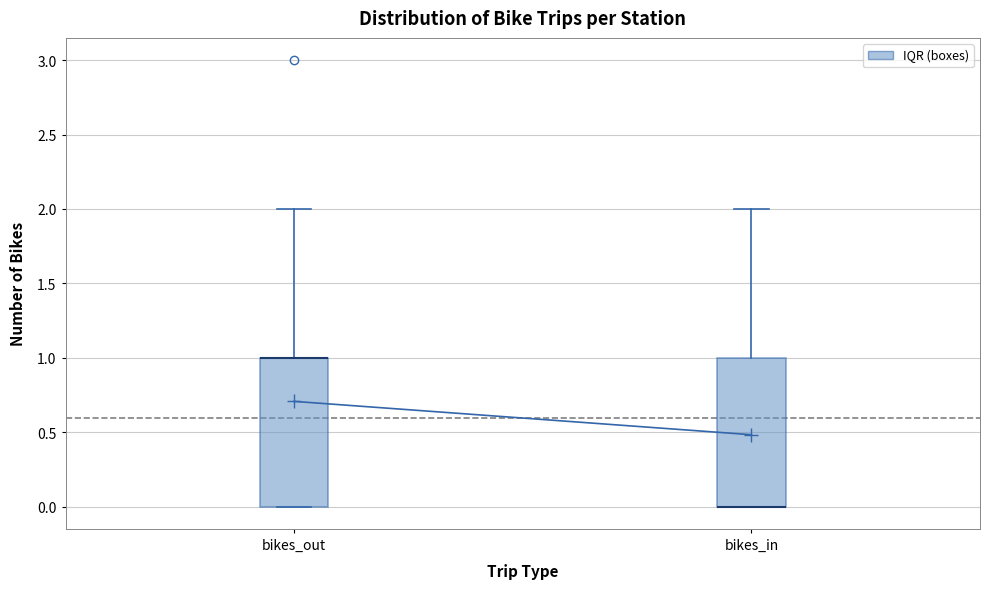

Reading left to right, transcribe this box plot: for each box, give where its median line is, the range the box spans, and where its two whiskers end, as read against the y-axis. The values are not printed on the chart, so give them approximately, as read against the axis.

bikes_out: median 1 (drawn on the box's upper edge), box 0 to 1, whiskers 0 to 2
bikes_in: median 0 (drawn on the box's lower edge), box 0 to 1, whiskers 0 to 2